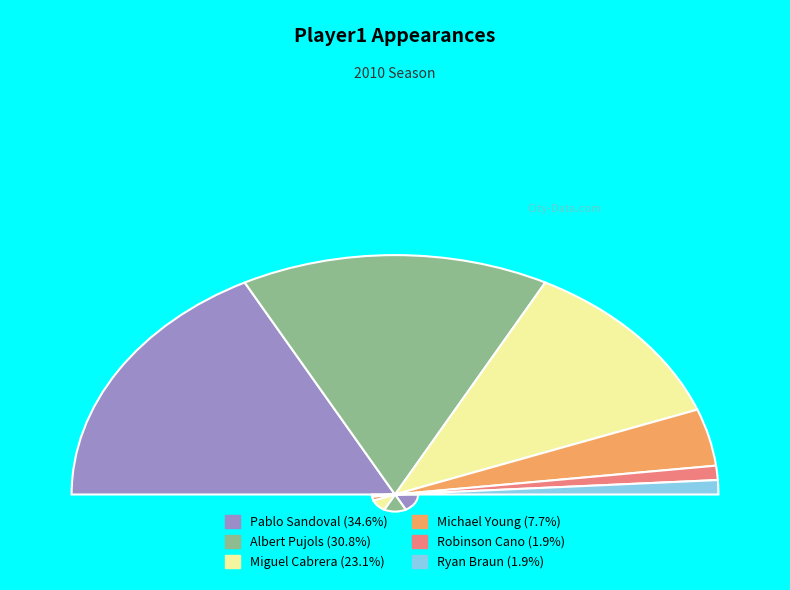

How much of the chart is everything except Ryan Braun?

98.1%